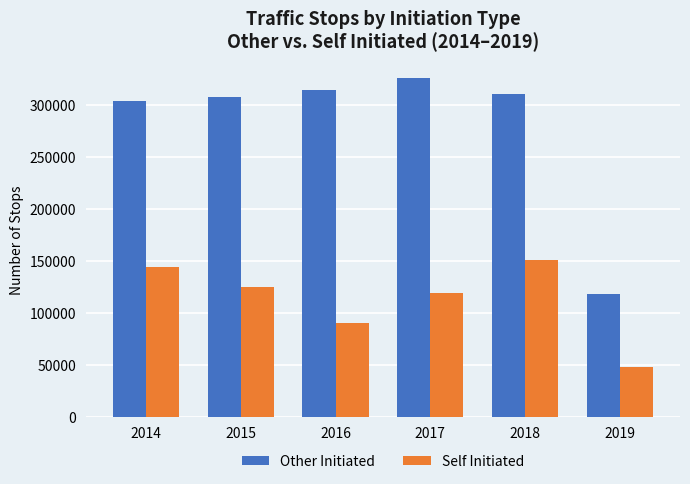

What is the total value across all series at 2015?

432733